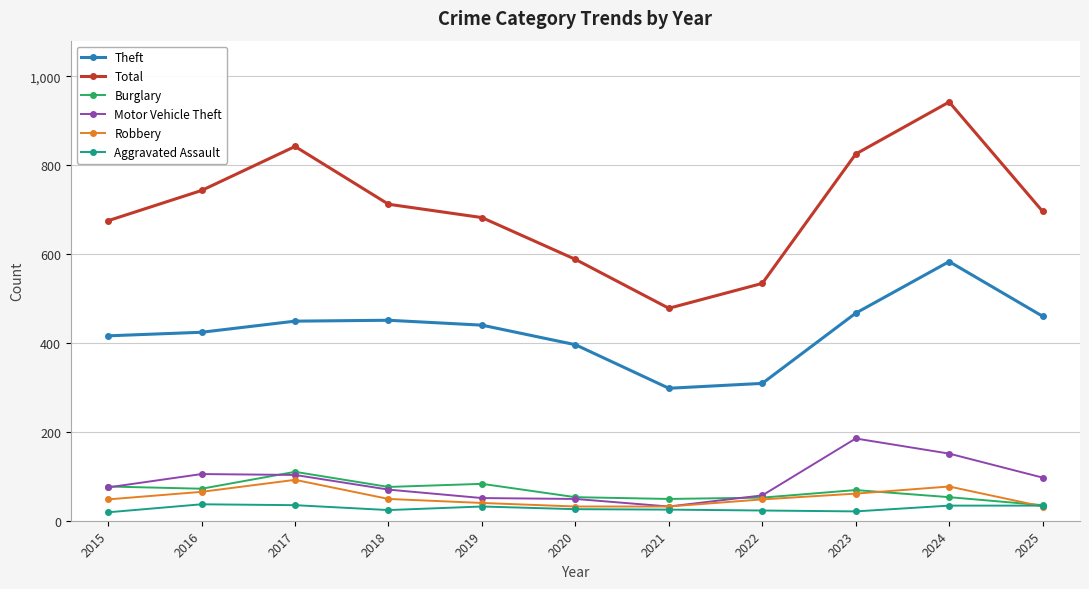

Which label corresponds to the largest value in the chart?

2024